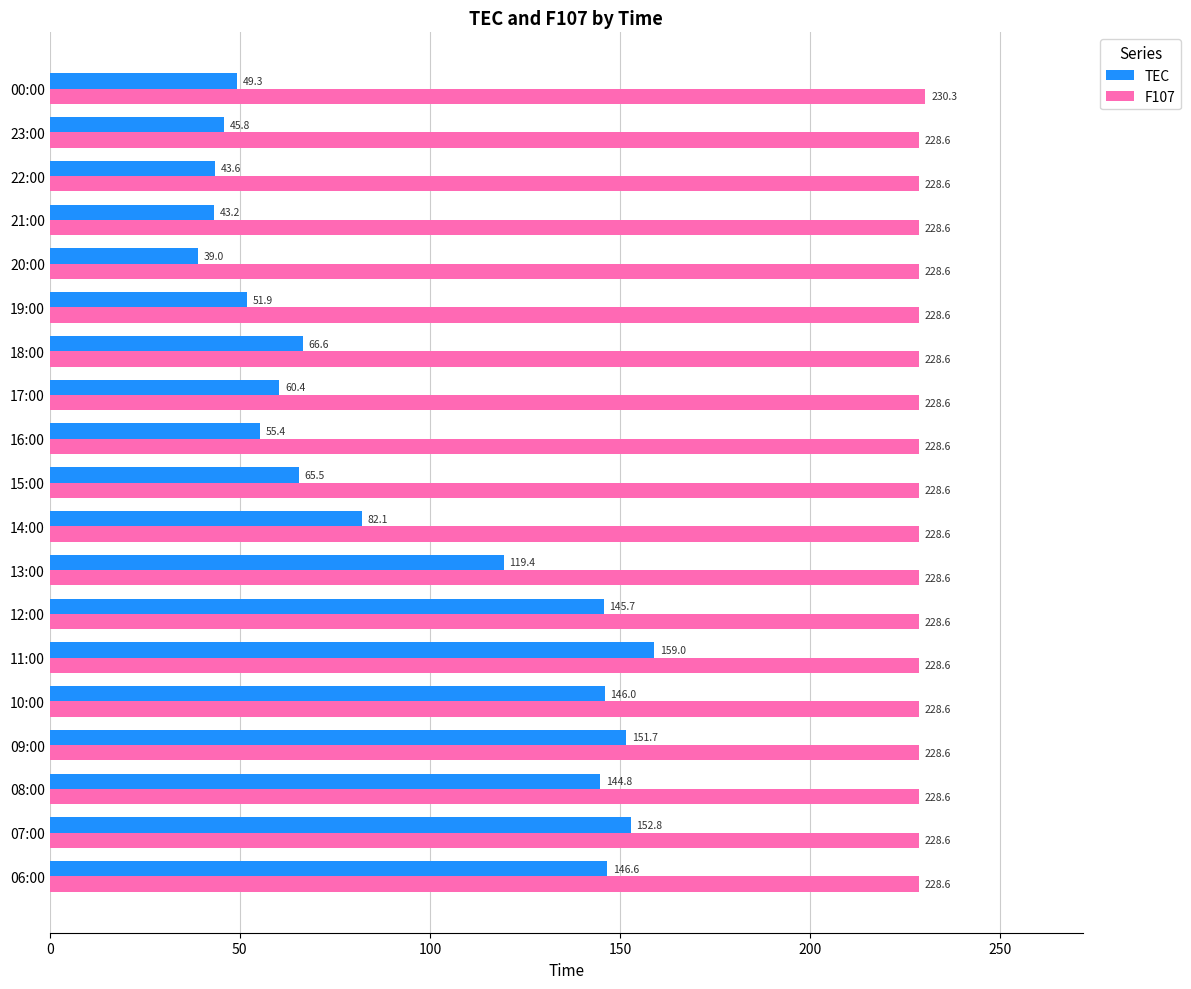

Which series changed the most between 15:00 and 20:00?

TEC